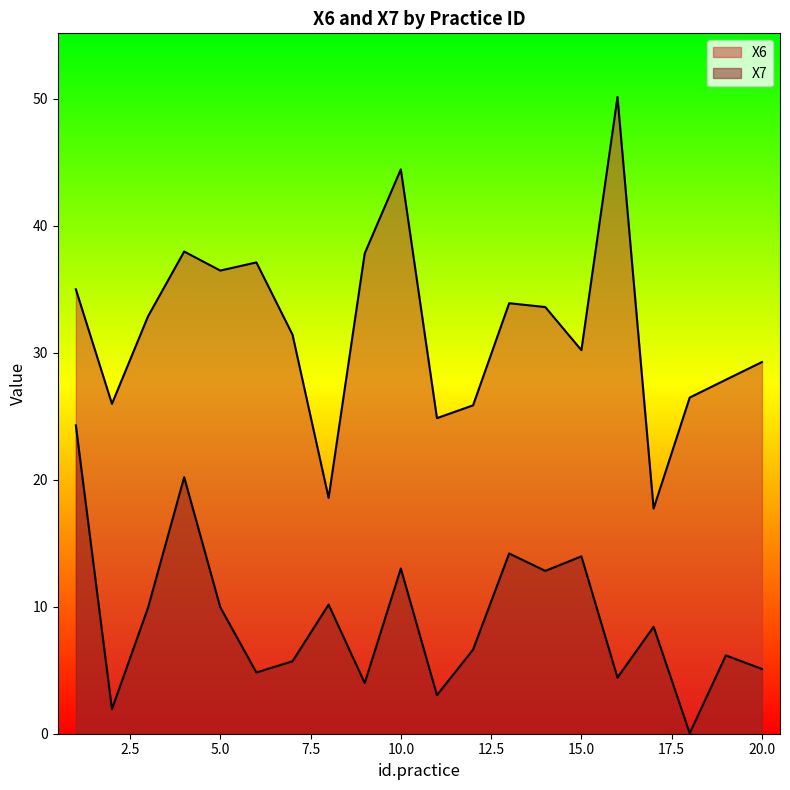

What is the approximate value of X6 at 8?

18.6